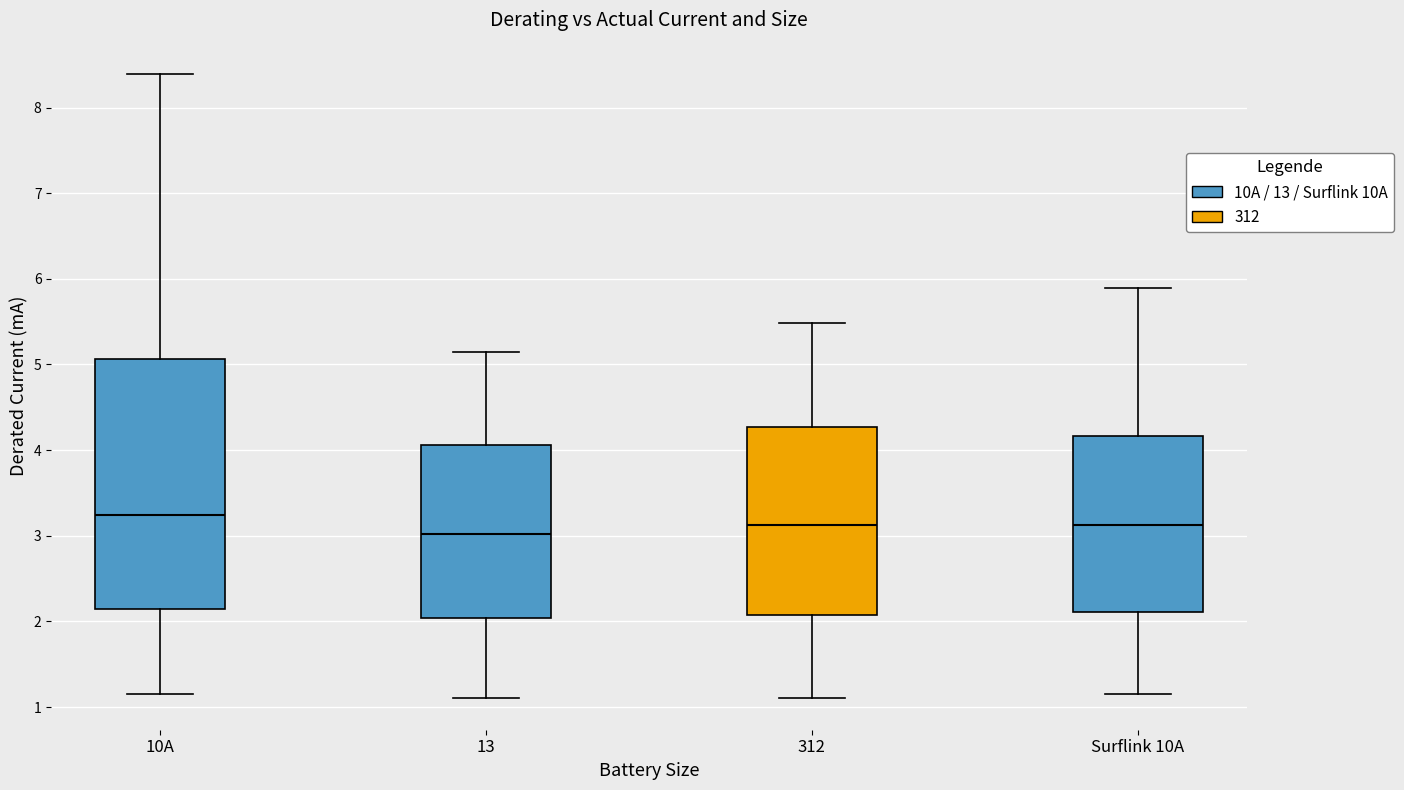

Where does the upper whisker of the box for Surflink 10A end on the y-axis? The values are not printed on the chart, so give them approximately, as read against the axis.

5.9